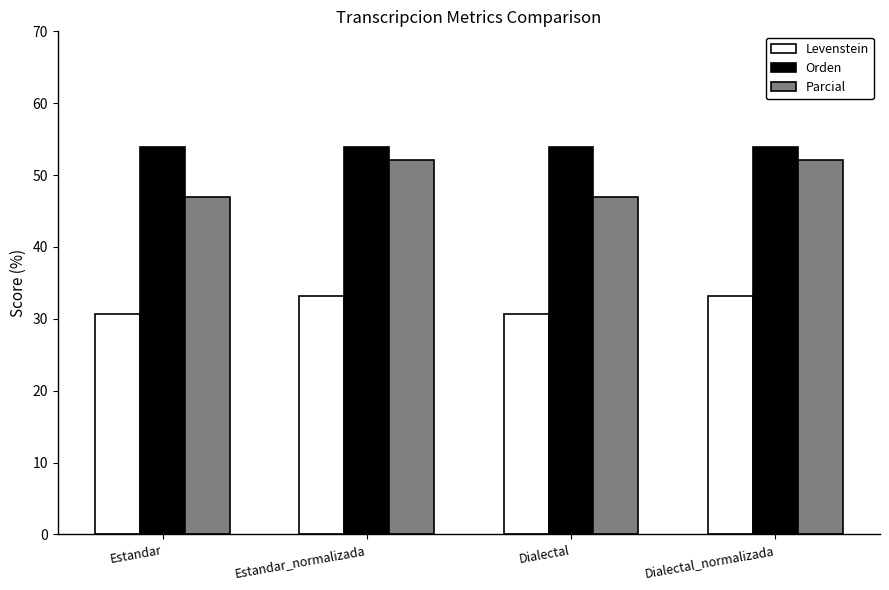

Are the bars grouped side by side (vs. stacked)?

Yes